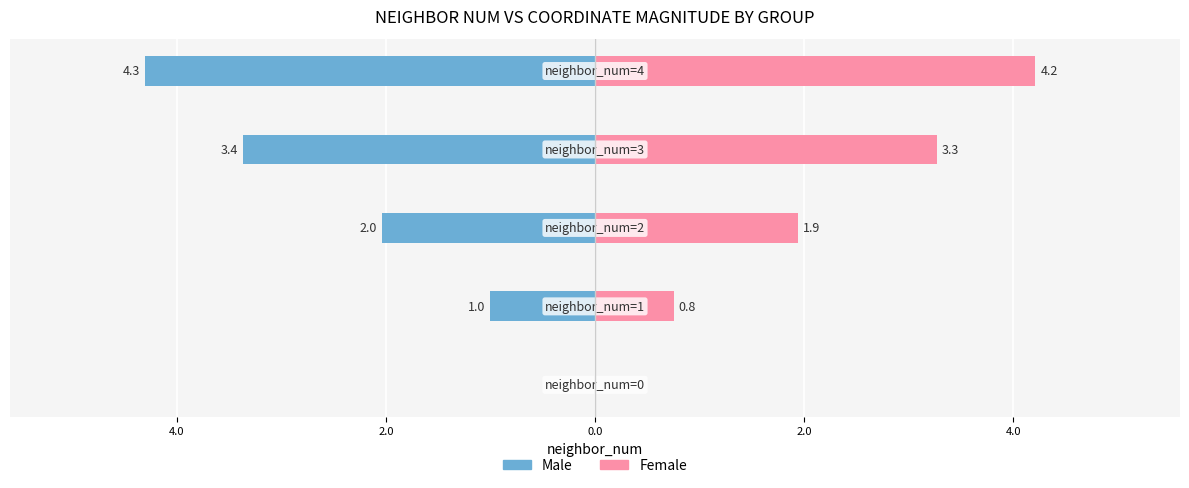

What is the sum of all Male values?

-10.7